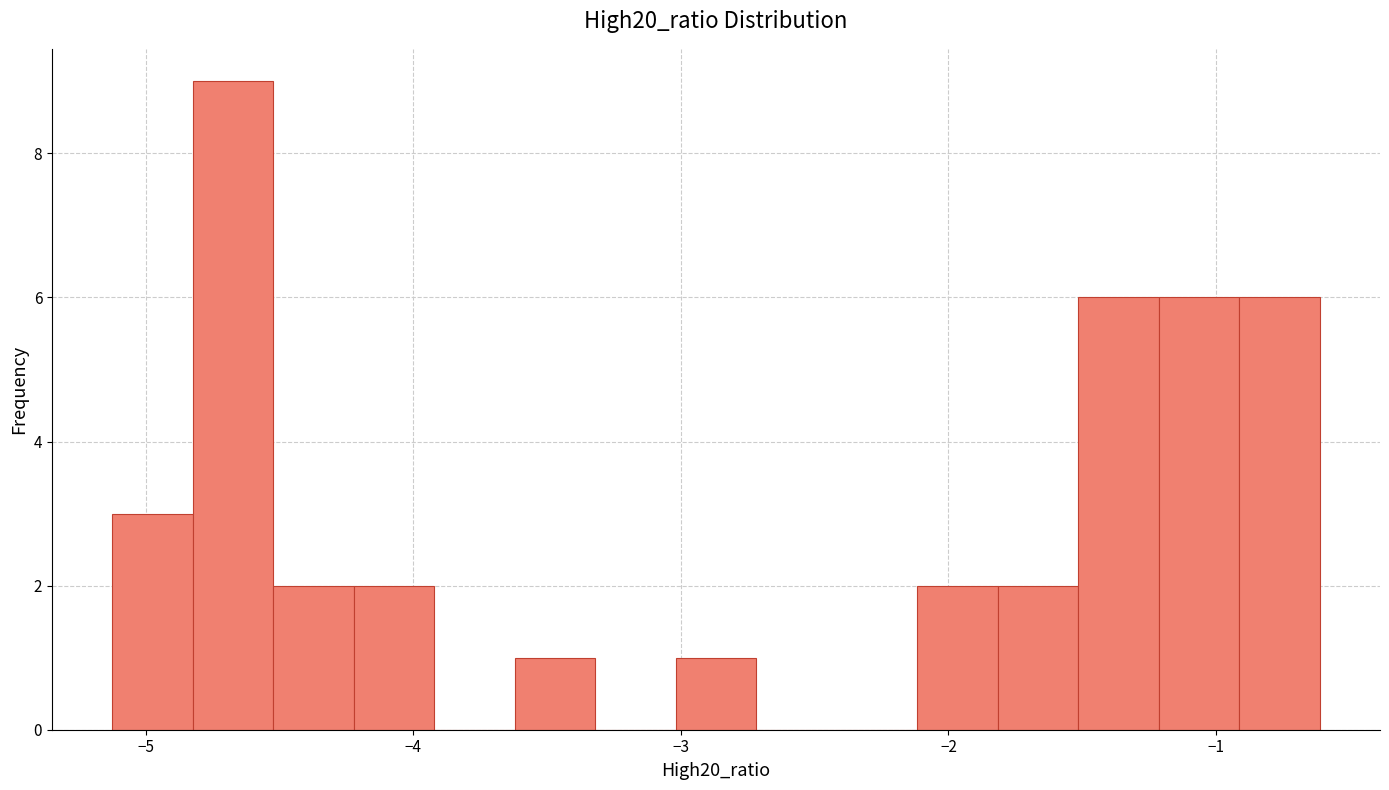

Read against the x-axis, roughly where is the centre of the tallest bar?

-4.7